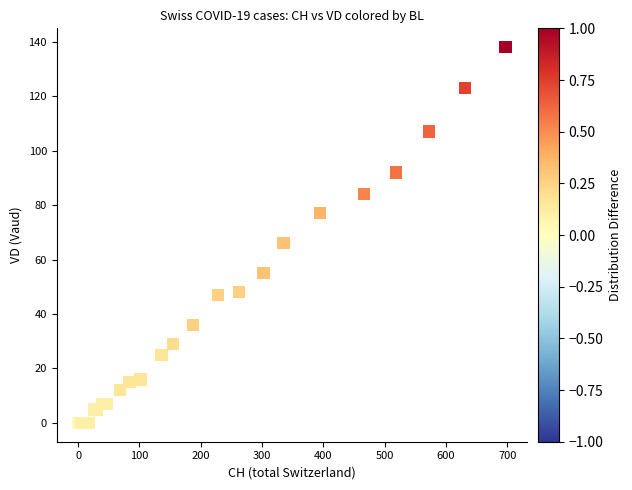

What Y value in the scatter plot is closest to 69?

66